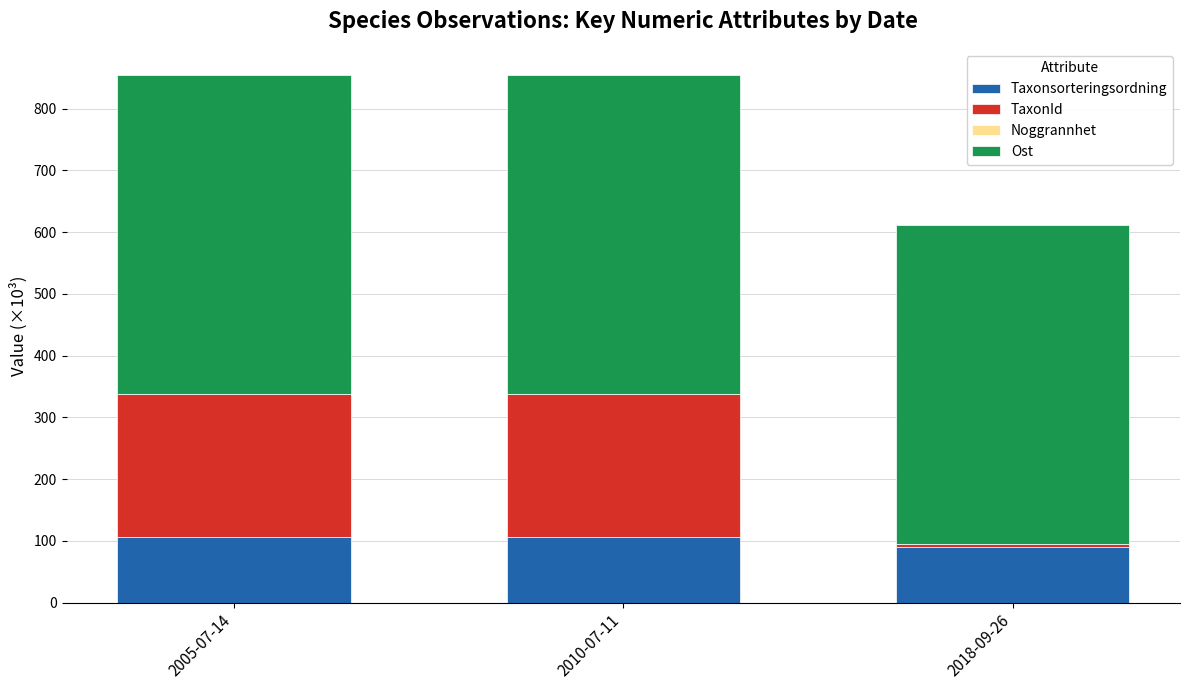

The value of Taxonsorteringsordning at 2010-07-11 is 106.5. True or false?

True